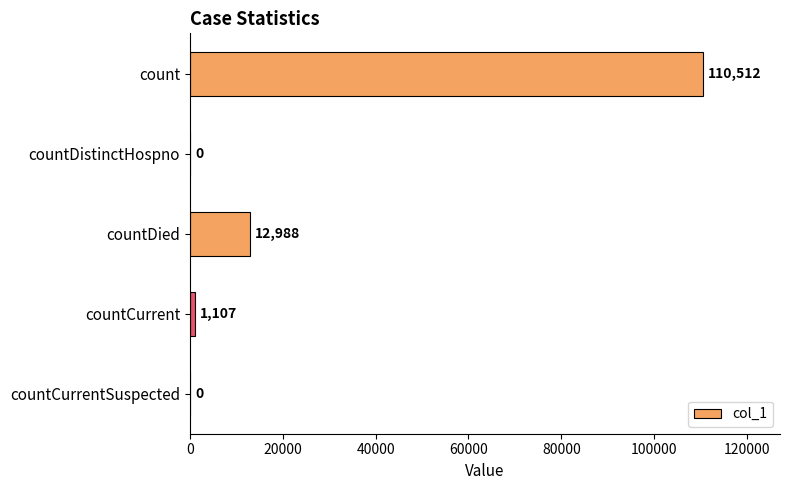

What is the greatest value displayed?

110512